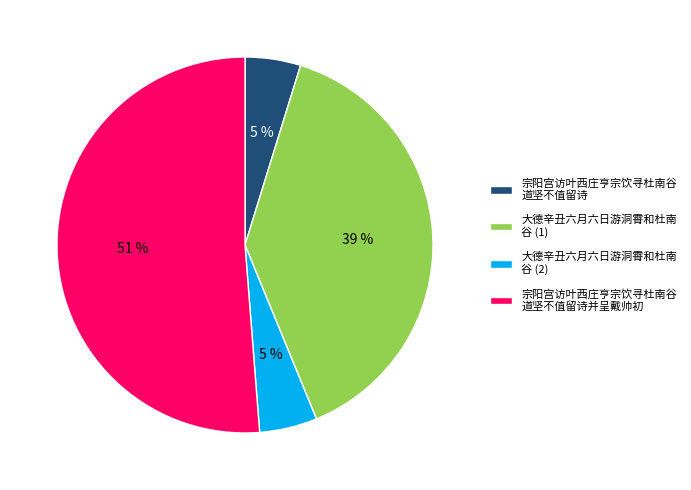

Which category accounts for the majority?

宗阳宫访叶西庄亨宗饮寻杜南谷 道坚不值留诗并呈戴帅初